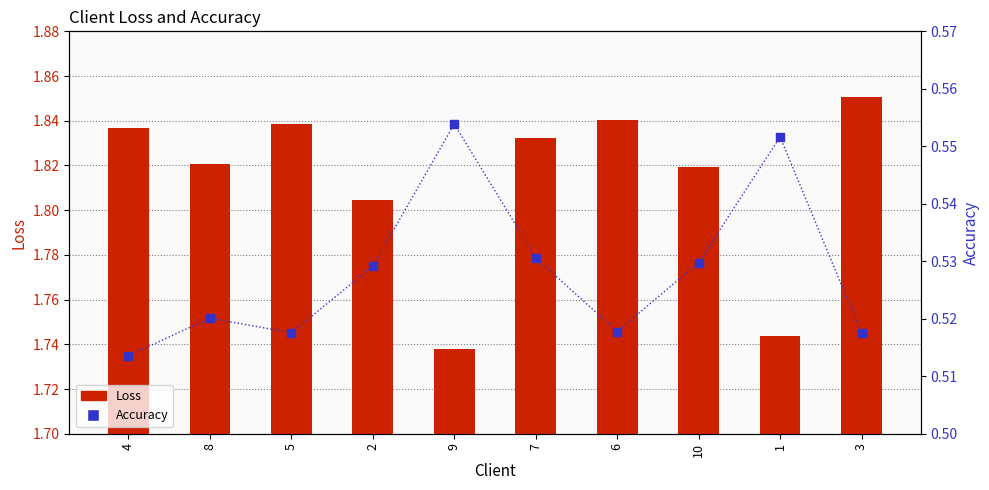

Which series has the largest Y range (max minus min)?

Loss